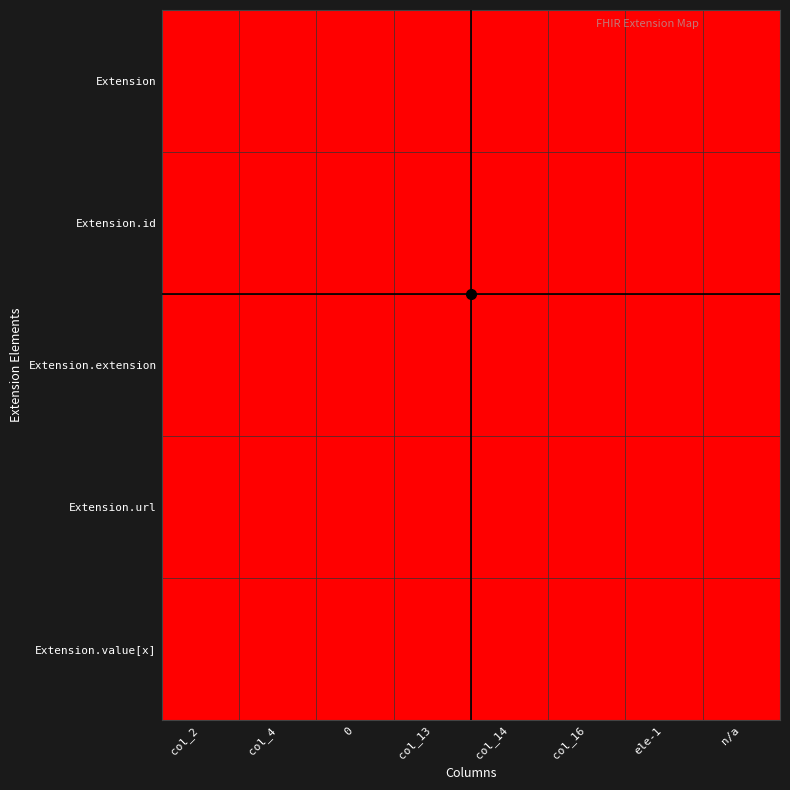

Which has a higher value, col_16 or n/a?

col_16